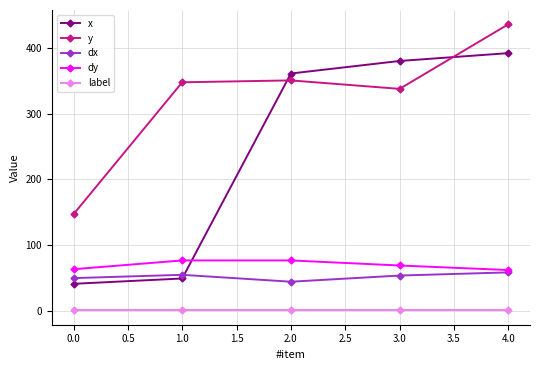

True or false: x and dy cross at least once.

True